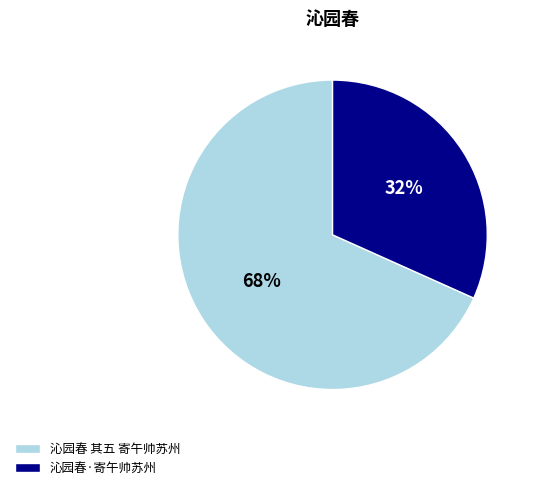

Approximately how many times larger is the value at 沁园春·寄午帅苏州 compared to 沁园春 其五 寄午帅苏州?

0.5